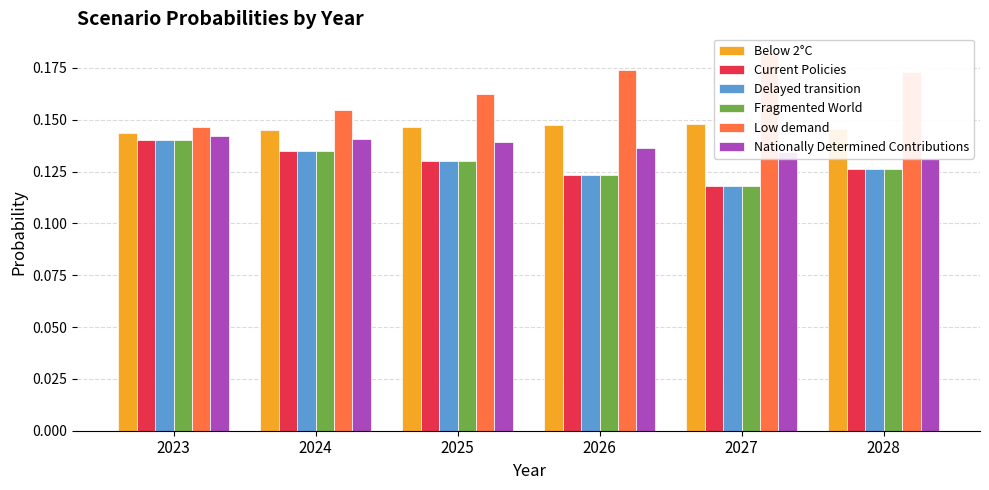

Does the chart contain any negative values?

No